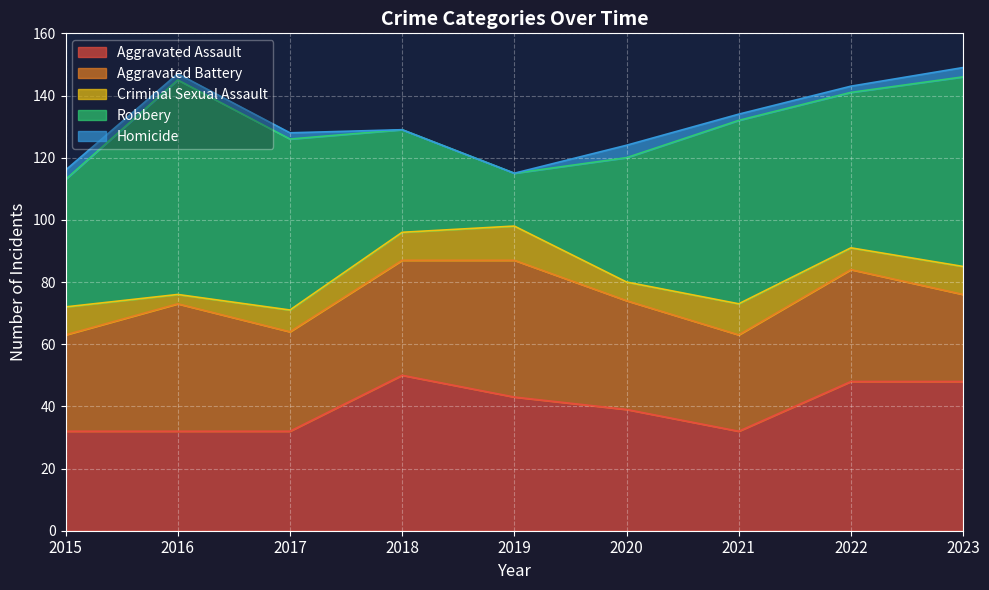

True or false: Homicide has more than 0 points higher than both neighbors.

True